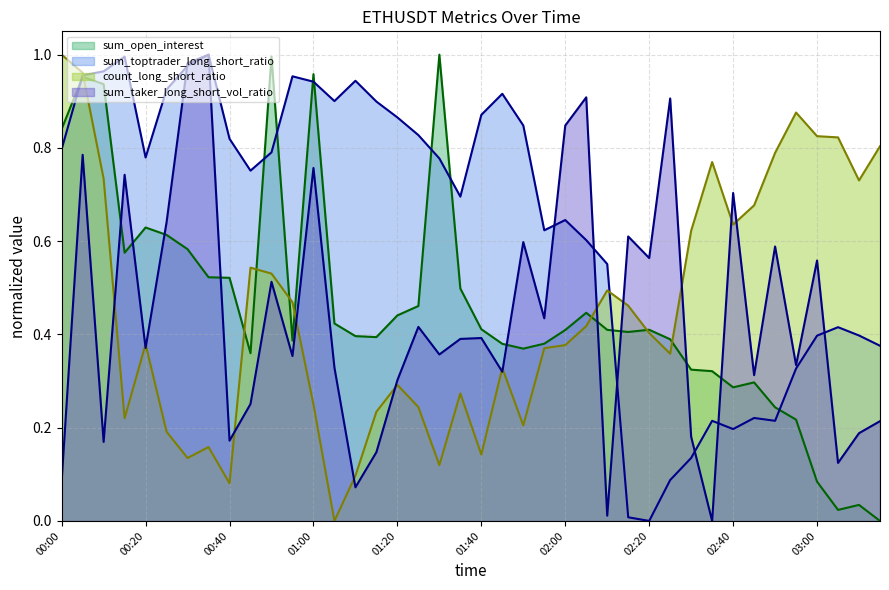

What is the highest value of the sum_open_interest series?

1.0